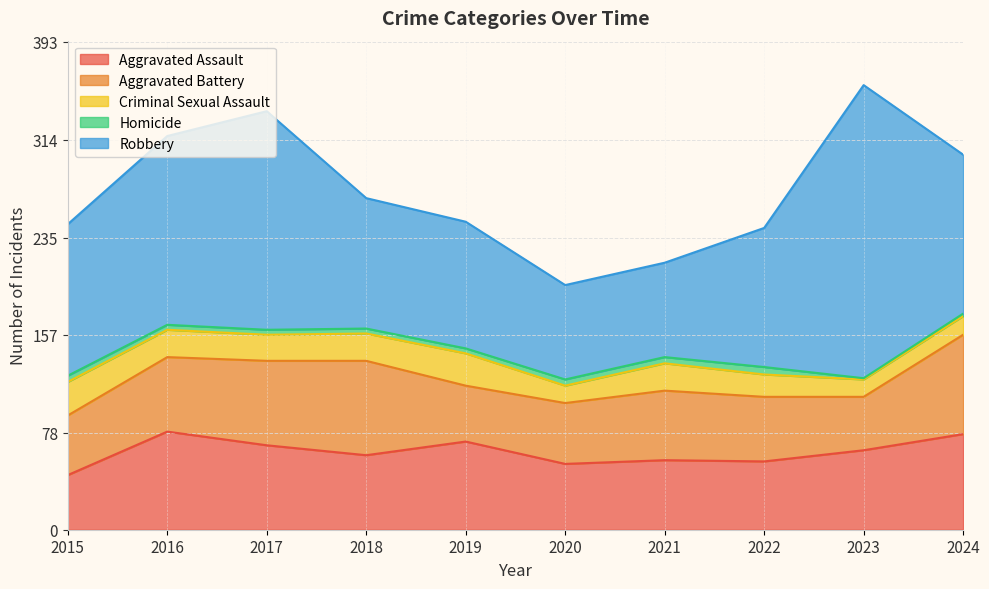

How many data points in Criminal Sexual Assault are less than 22?

5